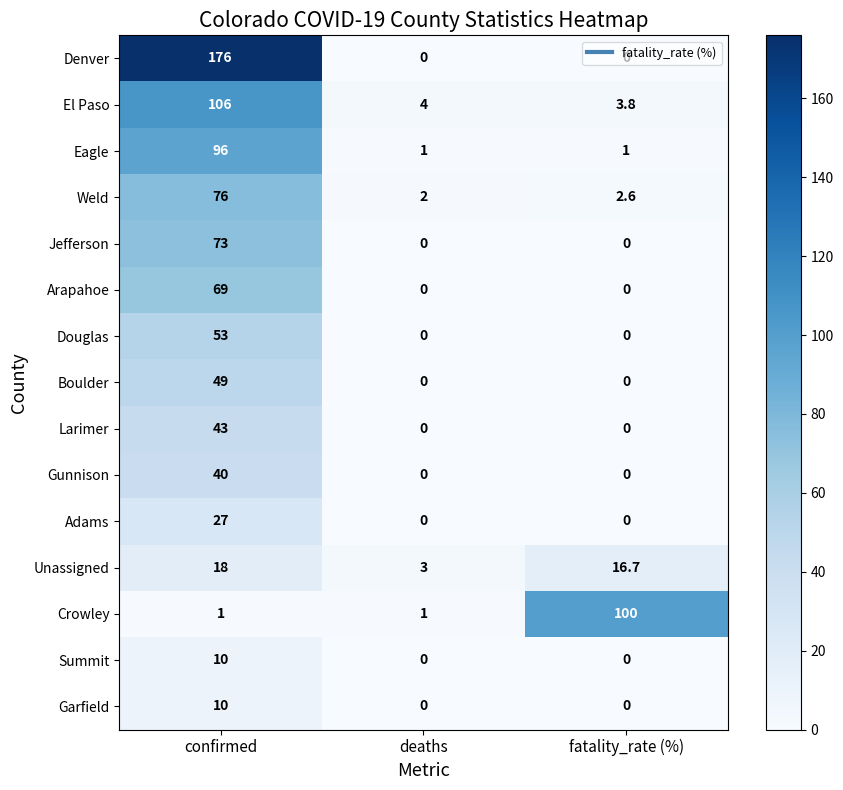

What is the difference between the maximum and second lowest values in the Adams series?

27.0